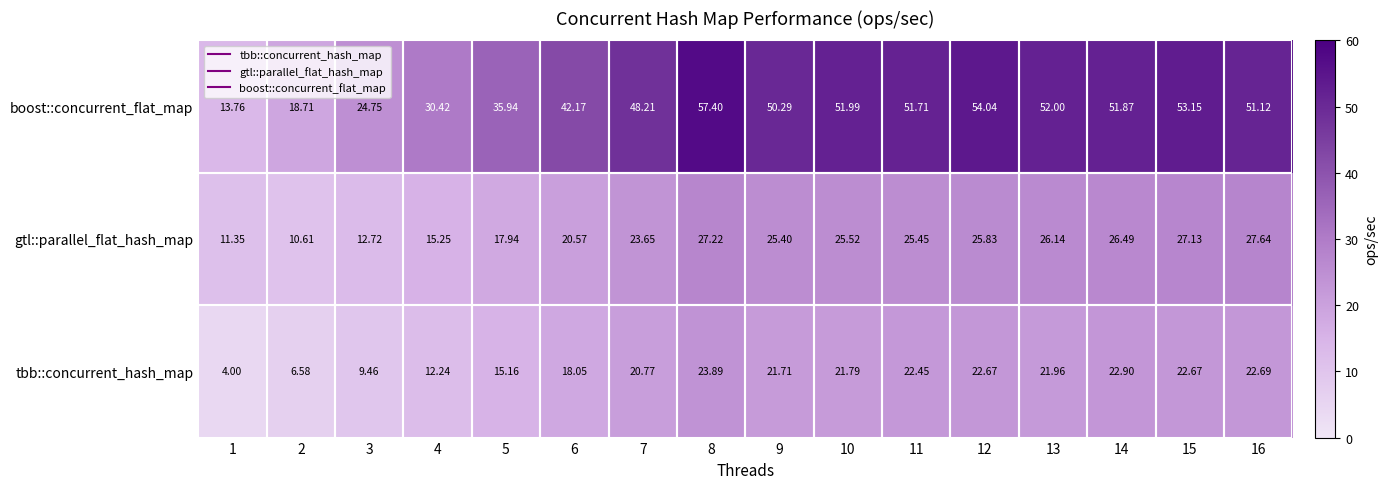

What is the maximum value shown in the chart?

57.4